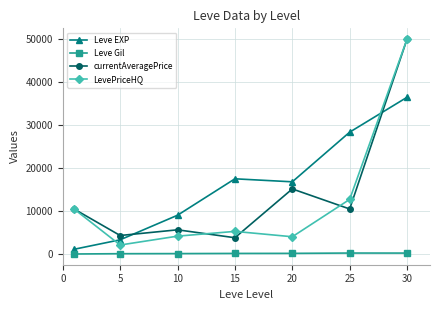

What is the minimum value for Leve EXP?

1213.3